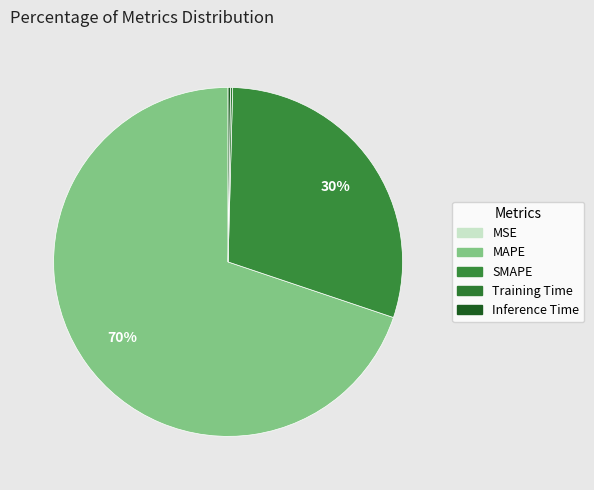

Is the sum of Inference Time and Training Time greater than half?

No